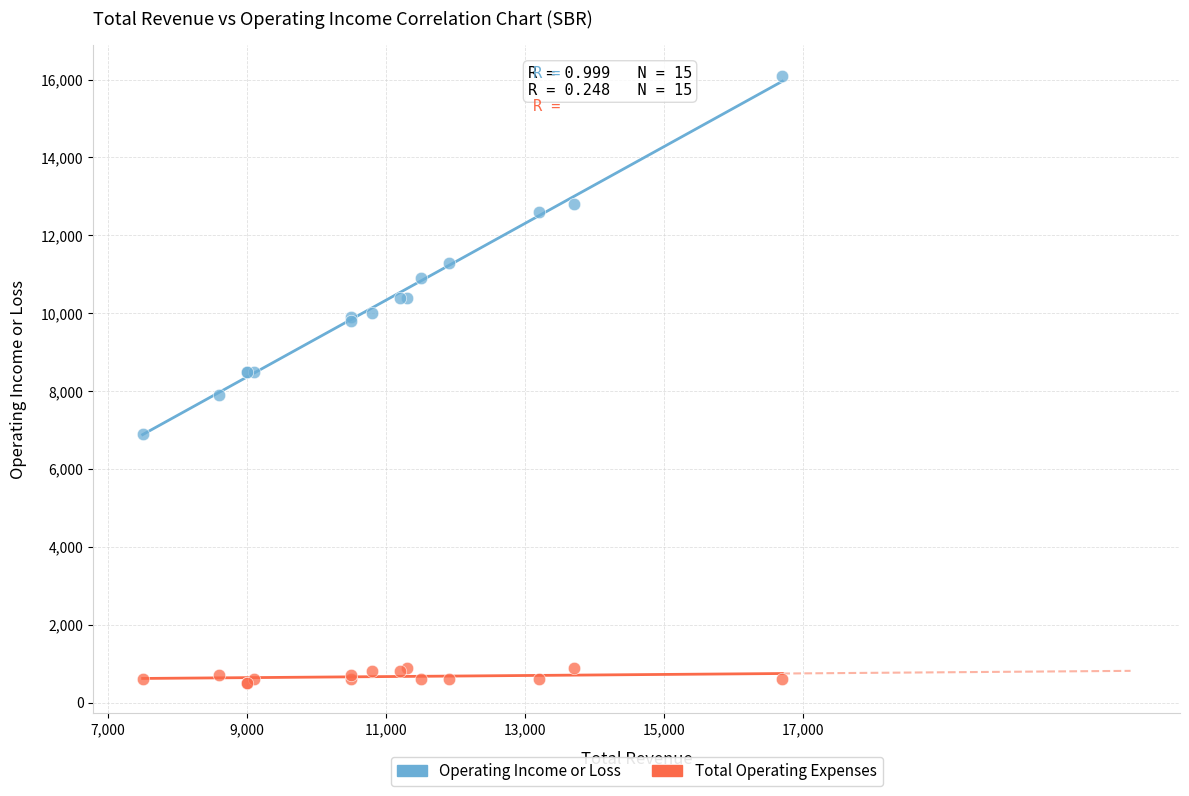

In the Operating Income or Loss series, what Y value is closest to 11500?

11300